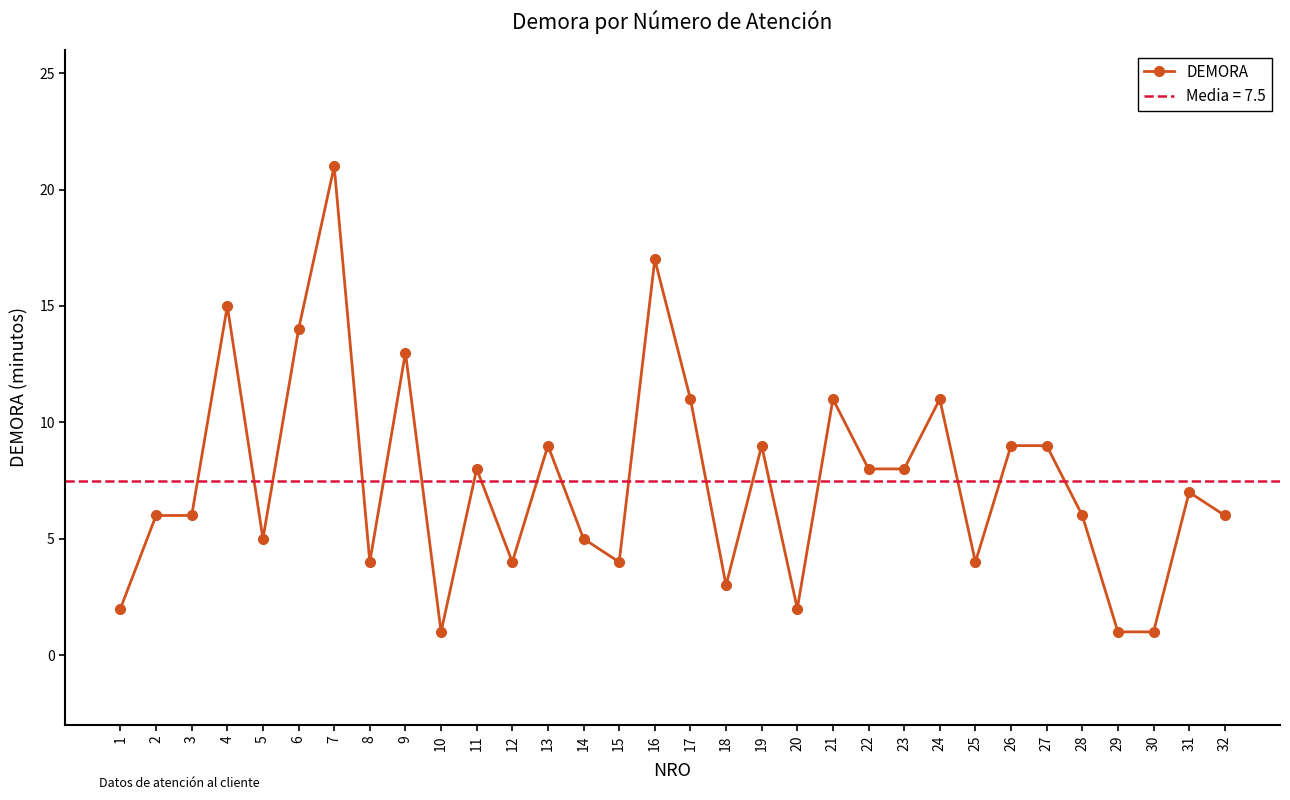

Reading left to right, what are all the values shown in this chart?

2	6	6	15	5	14	21	4	13	1	8	4	9	5	4	17	11	3	9	2	11	8	8	11	4	9	9	6	1	1	7	6